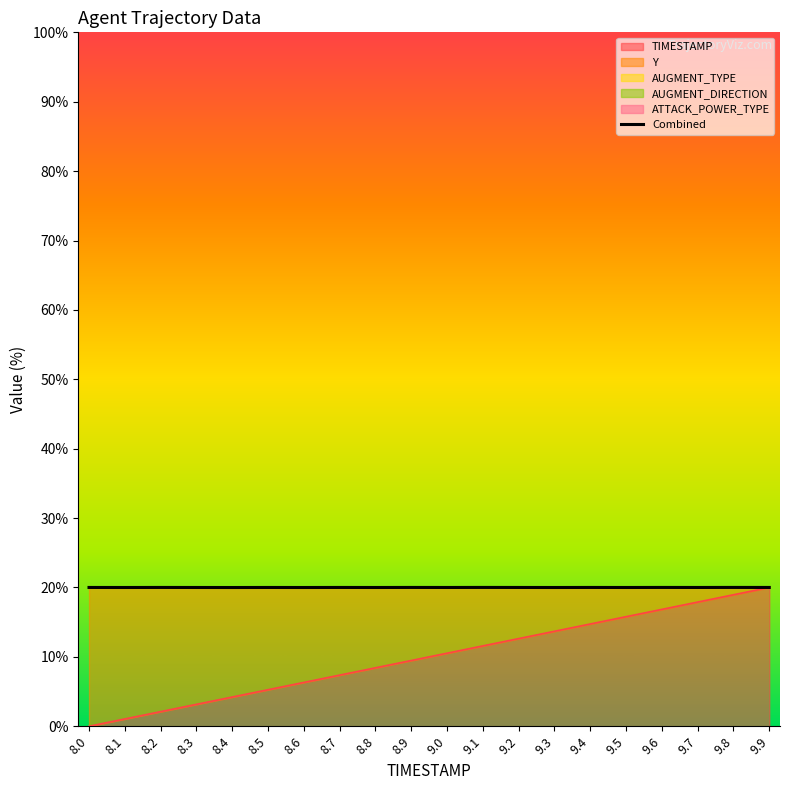

How many lines are shown in the chart?

1